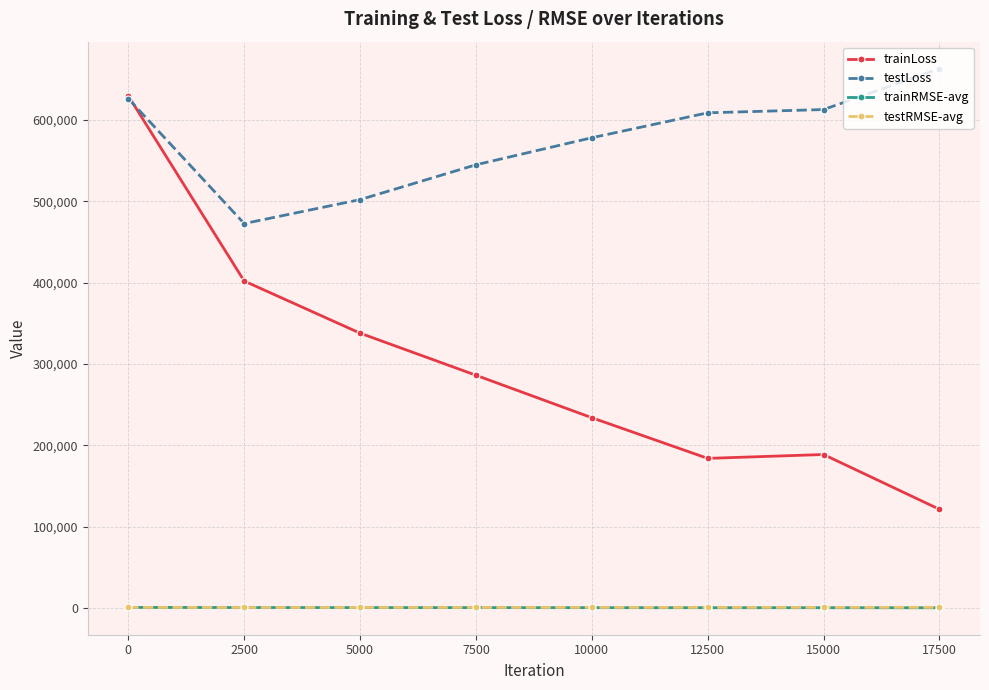

What are all the series names shown in the legend?

trainLoss, testLoss, trainRMSE-avg, testRMSE-avg